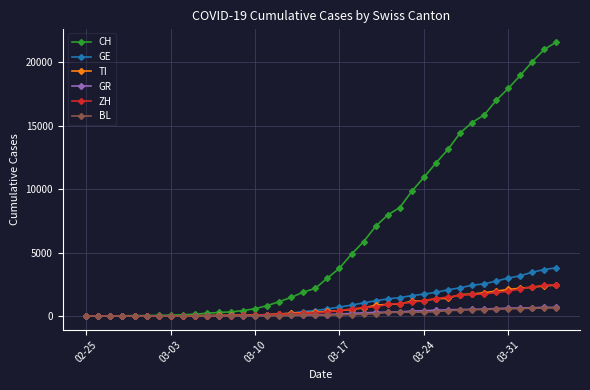

How many series are shown in this chart?

6